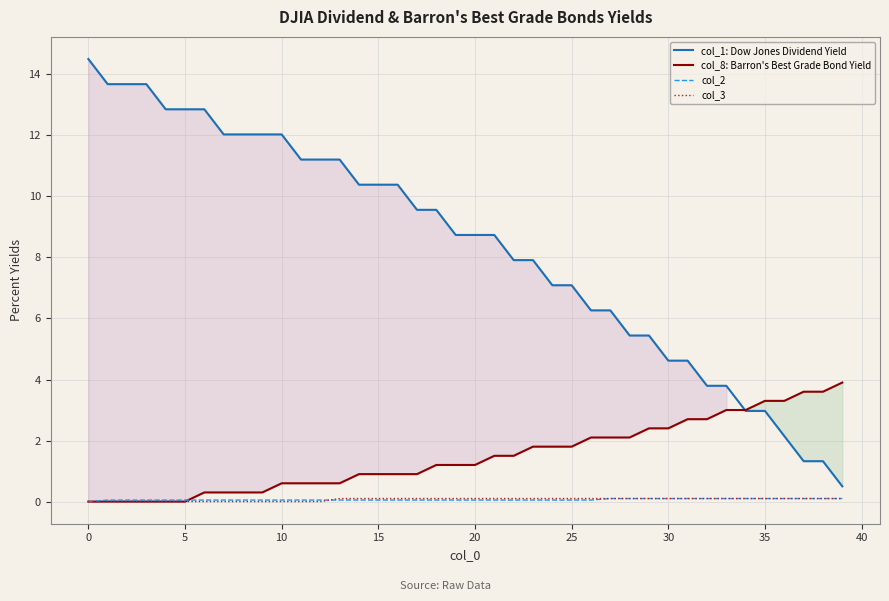

What is the label of the 21st point from the left?

20